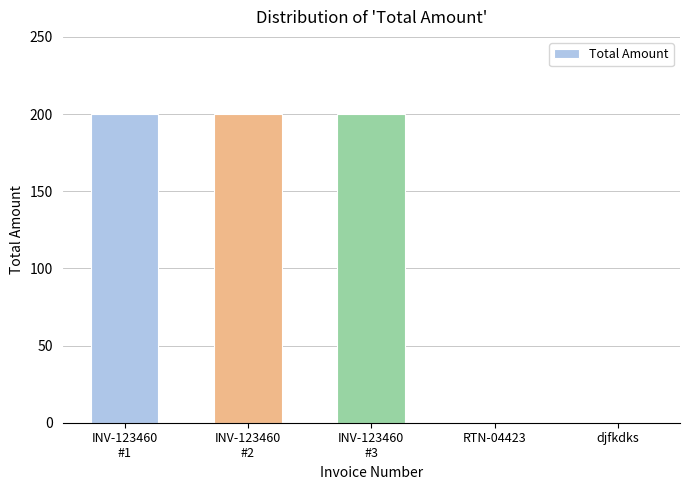

True or false: the data shows 0 at RTN-04423.

True